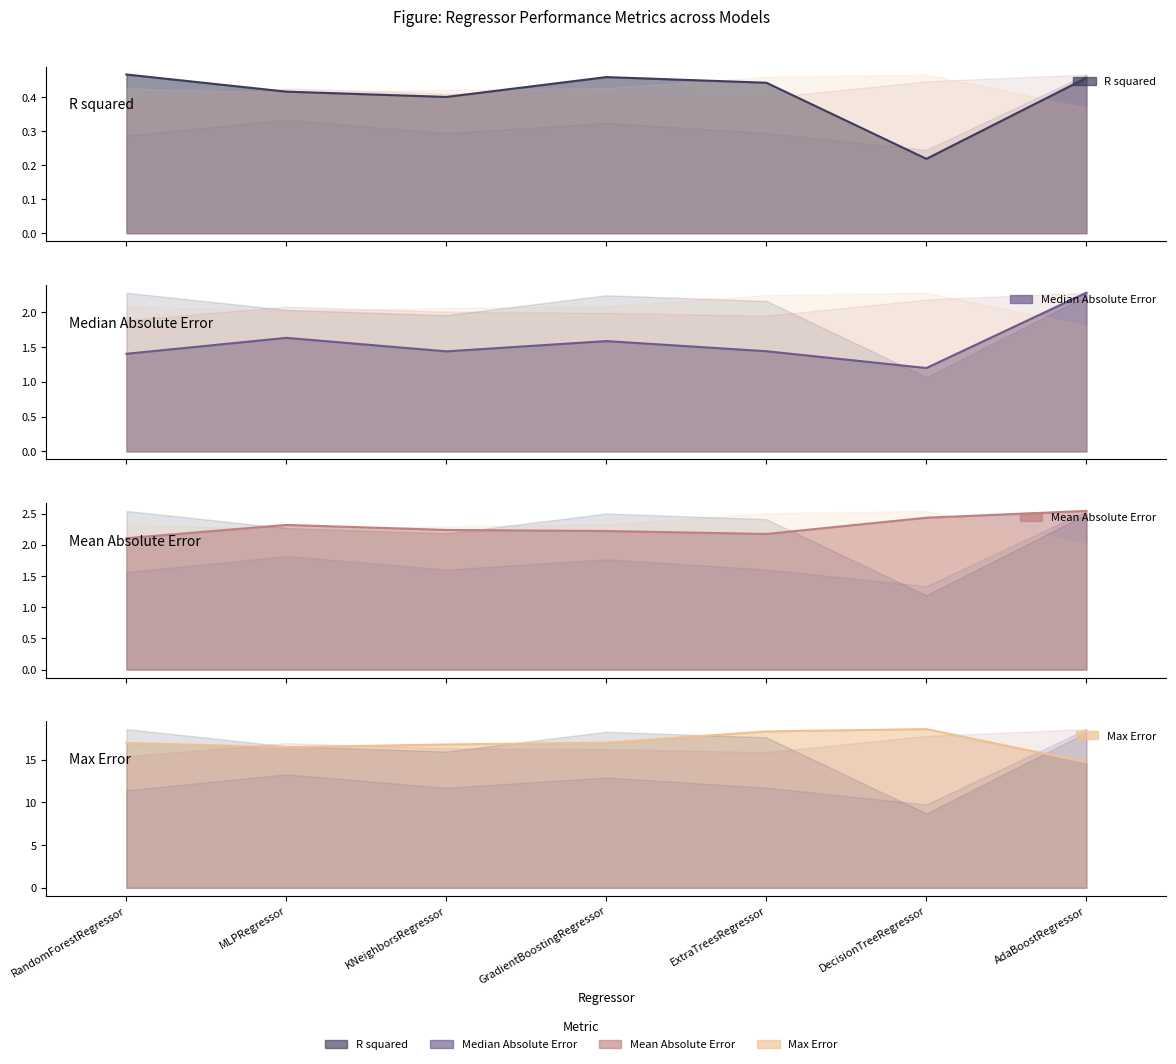

Reading left to right, extract all data points from this chart.

R squared: RandomForestRegressor=0.5	MLPRegressor=0.4	KNeighborsRegressor=0.4	GradientBoostingRegressor=0.5	ExtraTreesRegressor=0.4	DecisionTreeRegressor=0.2	AdaBoostRegressor=0.5
Median Absolute Error: RandomForestRegressor=1.4	MLPRegressor=1.6	KNeighborsRegressor=1.4	GradientBoostingRegressor=1.6	ExtraTreesRegressor=1.4	DecisionTreeRegressor=1.2	AdaBoostRegressor=2.3
Mean Absolute Error: RandomForestRegressor=2.1	MLPRegressor=2.3	KNeighborsRegressor=2.2	GradientBoostingRegressor=2.2	ExtraTreesRegressor=2.2	DecisionTreeRegressor=2.4	AdaBoostRegressor=2.5
Max Error: RandomForestRegressor=17.0	MLPRegressor=16.5	KNeighborsRegressor=16.8	GradientBoostingRegressor=17.0	ExtraTreesRegressor=18.3	DecisionTreeRegressor=18.6	AdaBoostRegressor=14.7